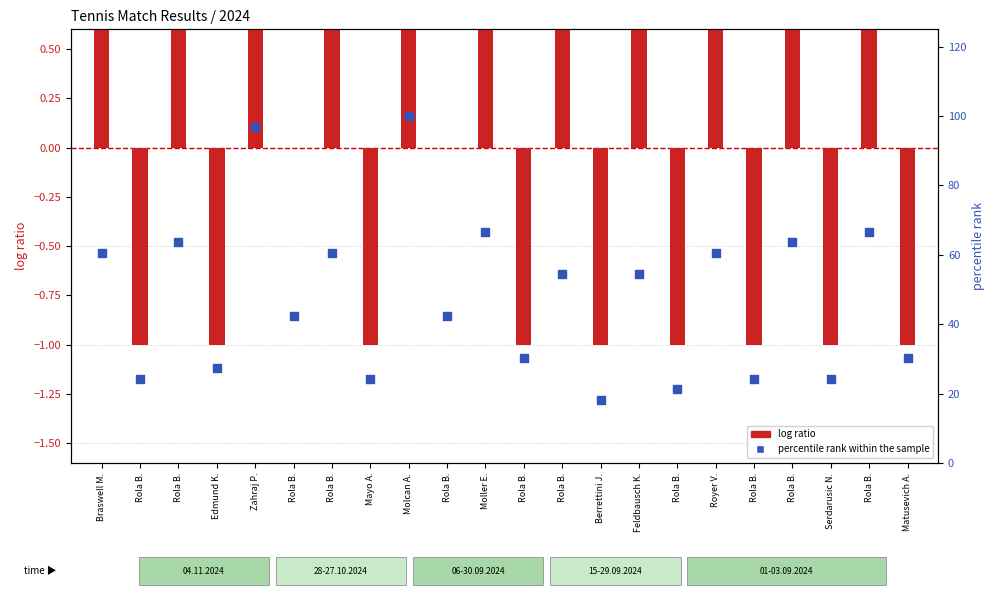

Which series contains the lowest Y value?

log ratio